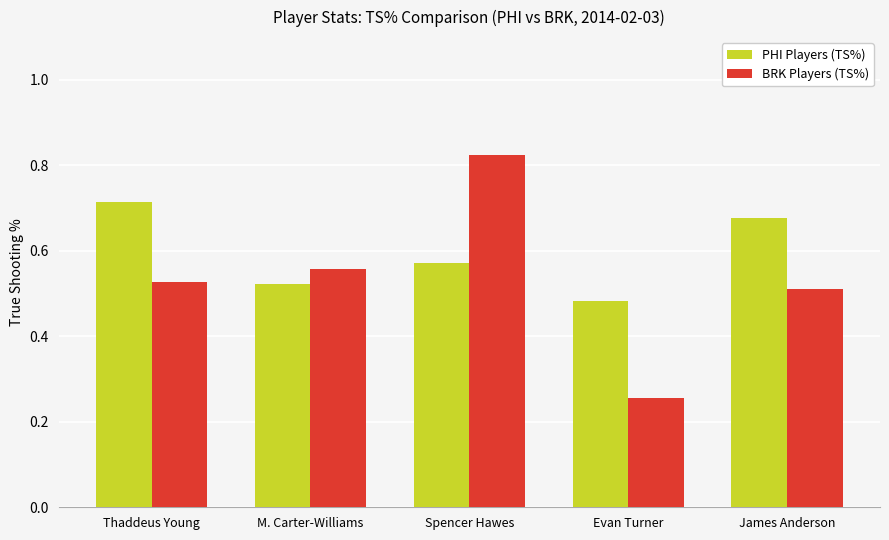

Is the value of PHI Players (TS%) at Thaddeus Young greater than the value of BRK Players (TS%) at Spencer Hawes?

No